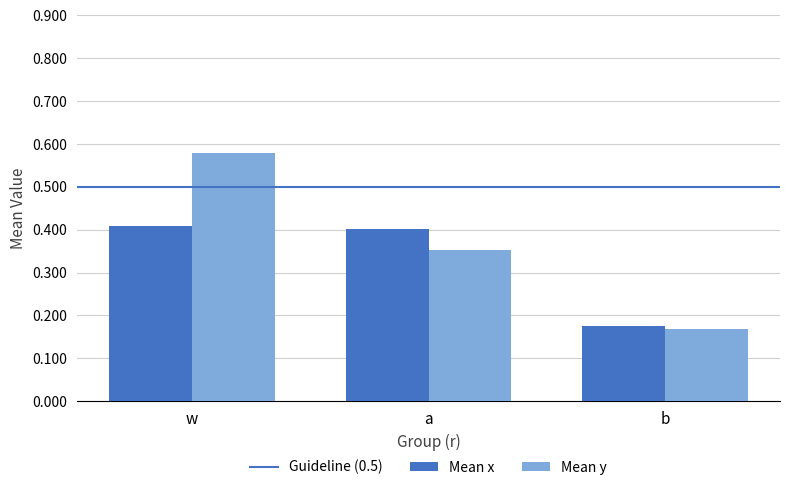

Which label corresponds to the largest value in the chart?

w